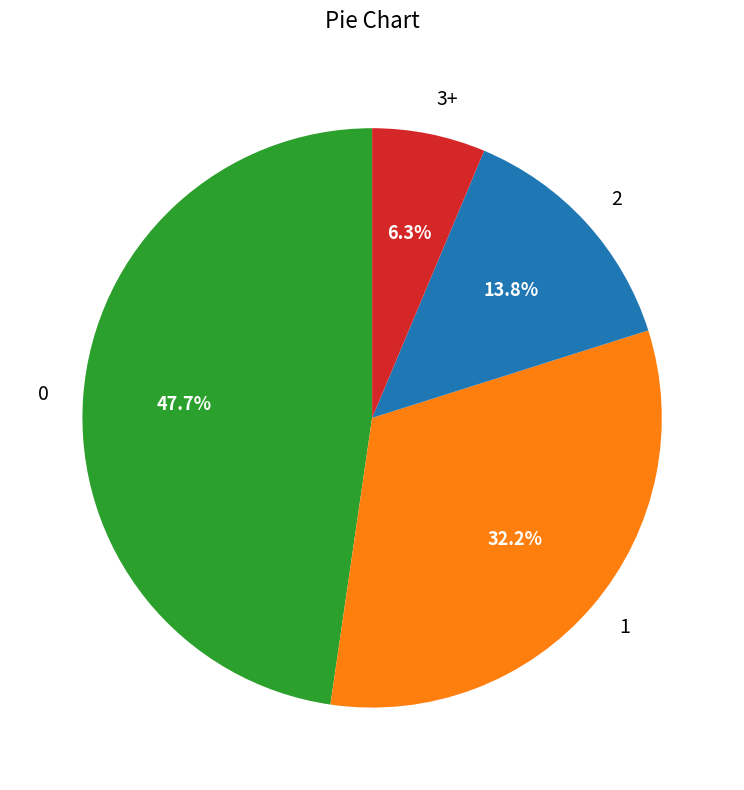

Which category has the smallest portion of the pie?

3+